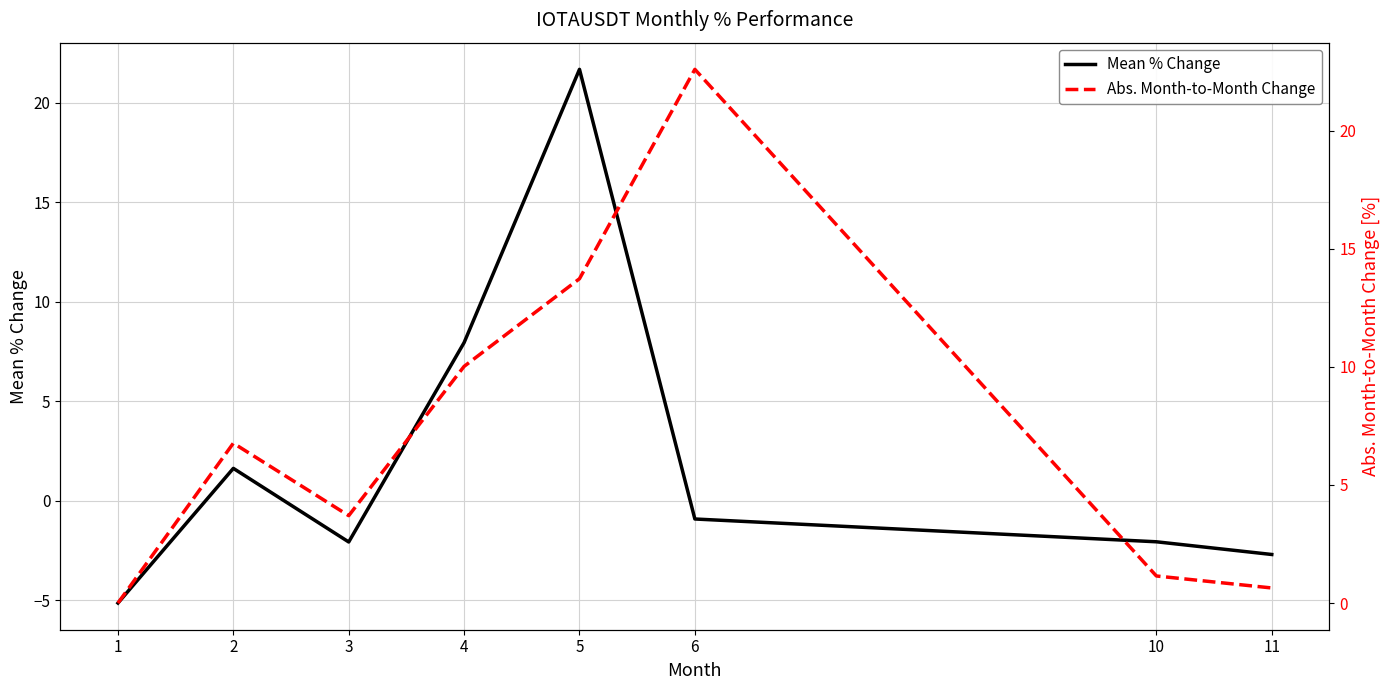

Where do Abs. Month-to-Month Change and Mean % Change first cross each other?

4 and 5